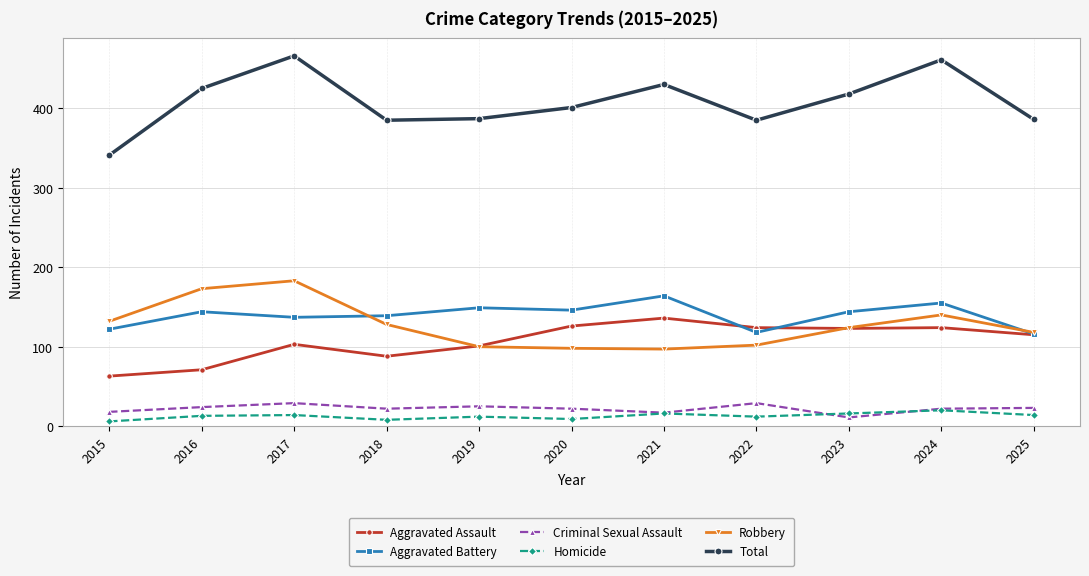

What is the value of the Total point at the 7th from the left?

430